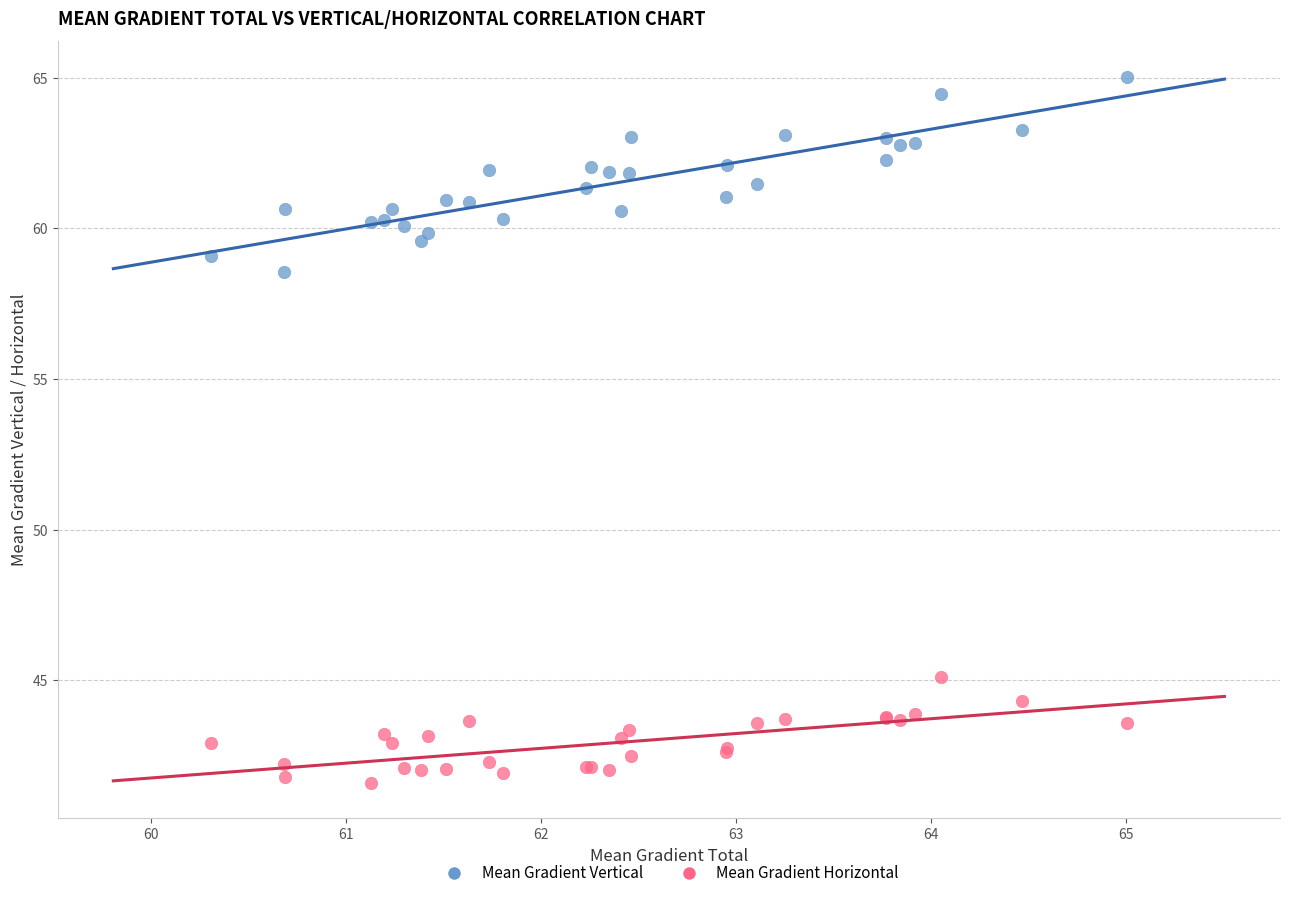

Which series contains the lowest Y value?

Mean Gradient Horizontal